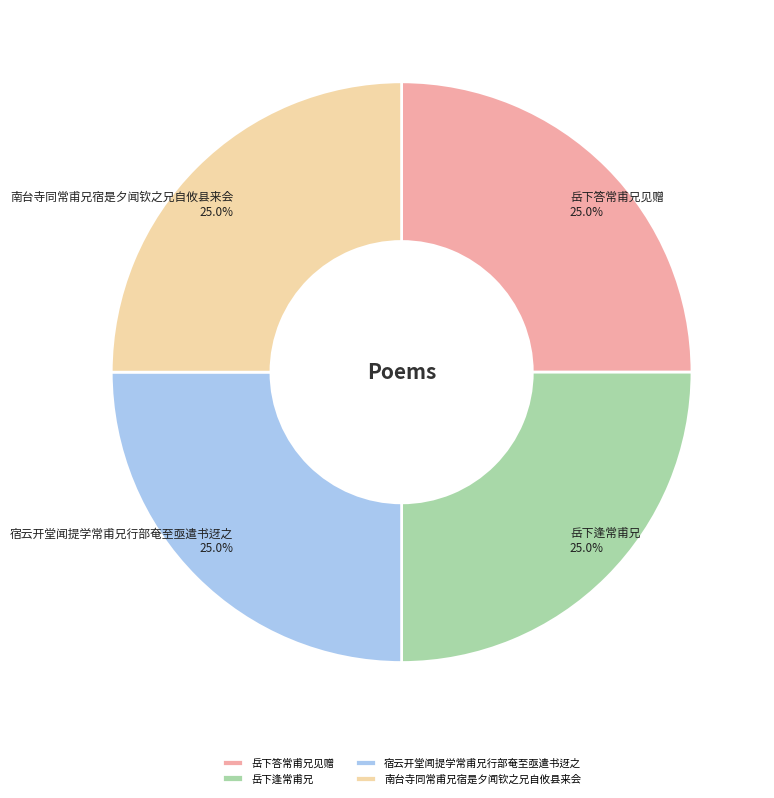

To the nearest percent, what percentage of the pie is 岳下逢常甫兄?

25%